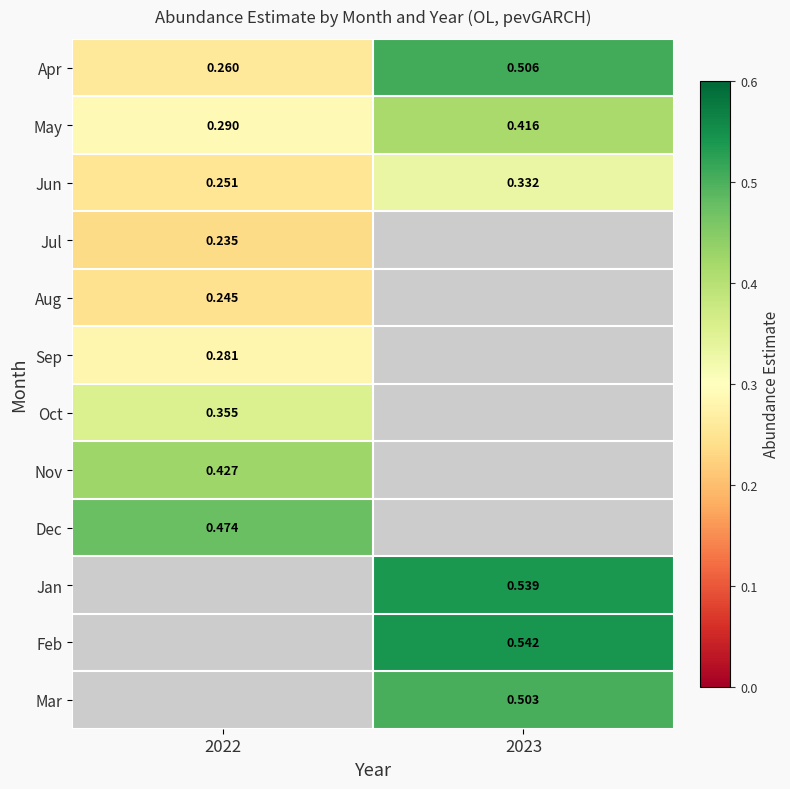

Count the number of data series in this chart.

12